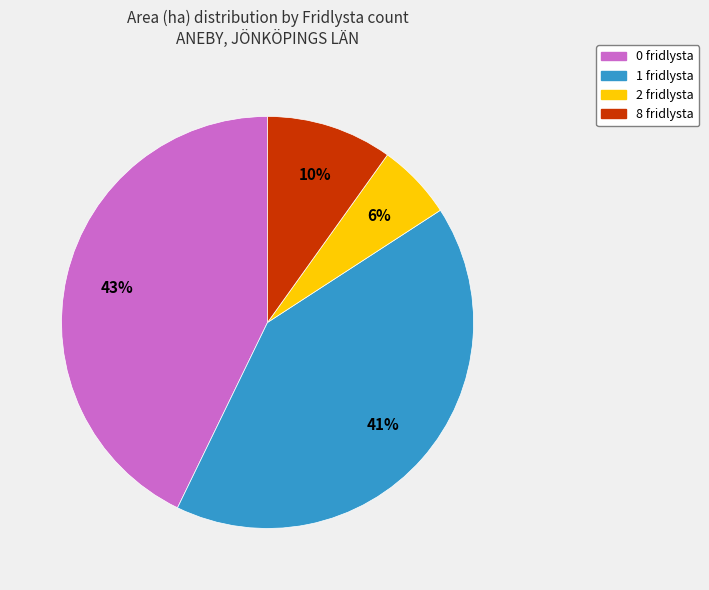

Does 8 fridlysta account for over 50% of the chart?

No